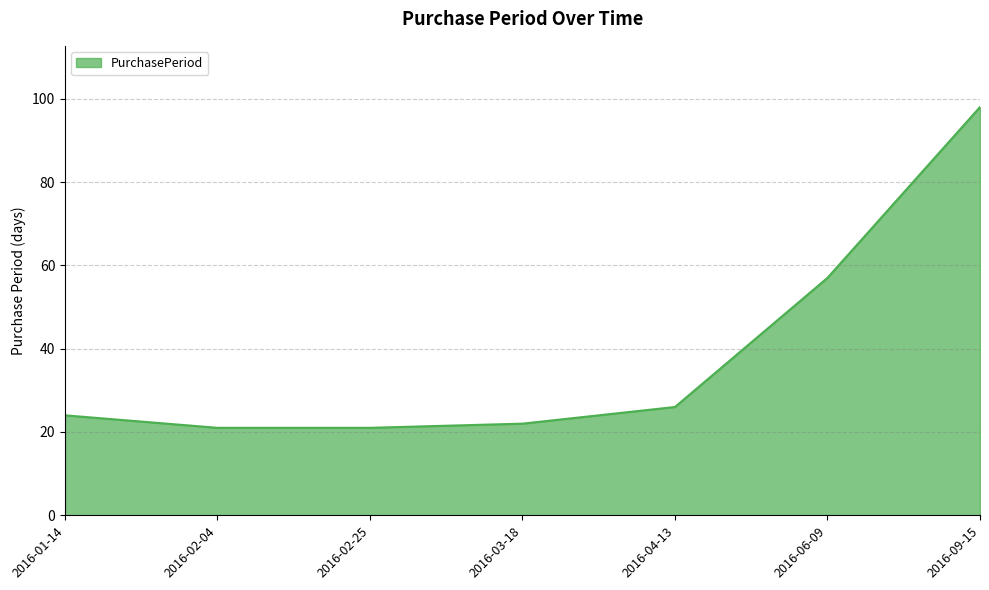

What is the average value?

38